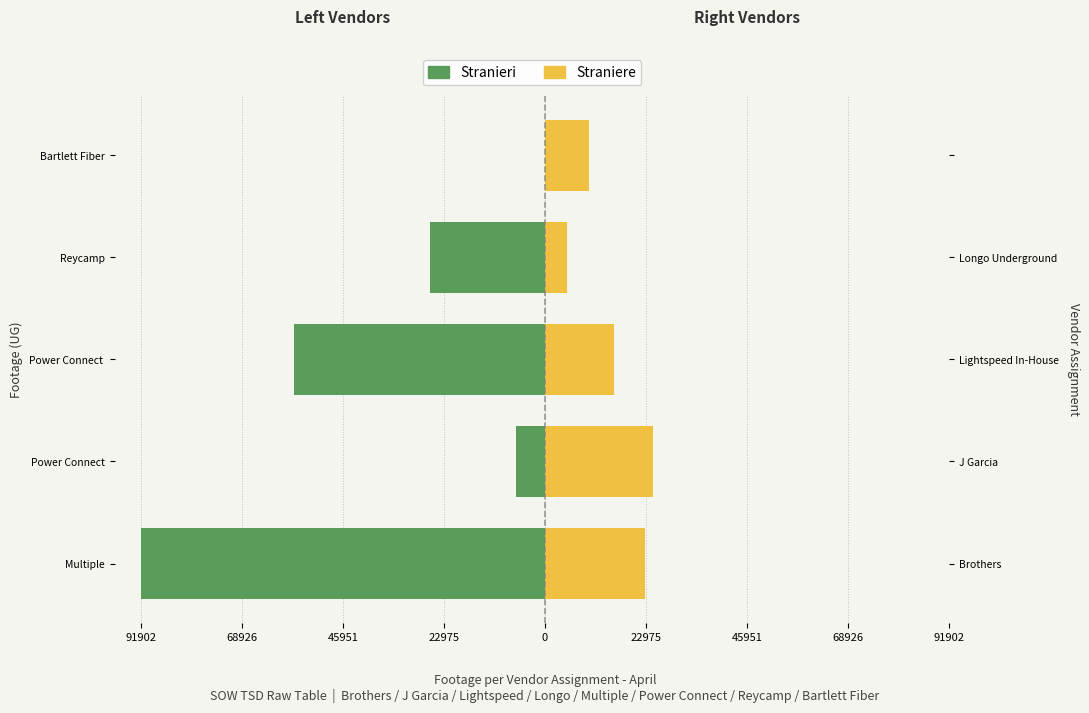

Count the number of data series in this chart.

2